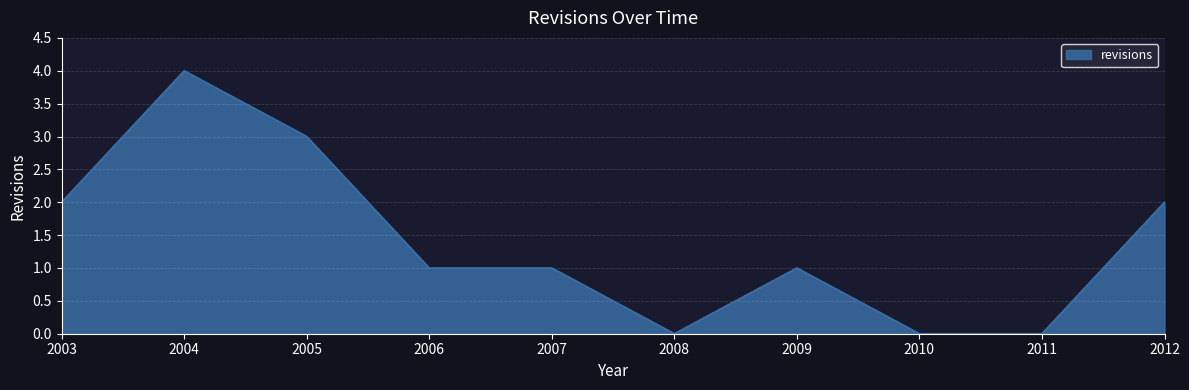

Between 2011 and 2004, which is larger?

2004